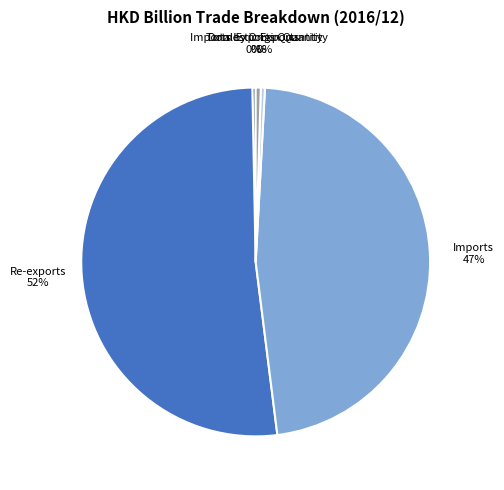

To the nearest percent, what is the average slice percentage?

20%